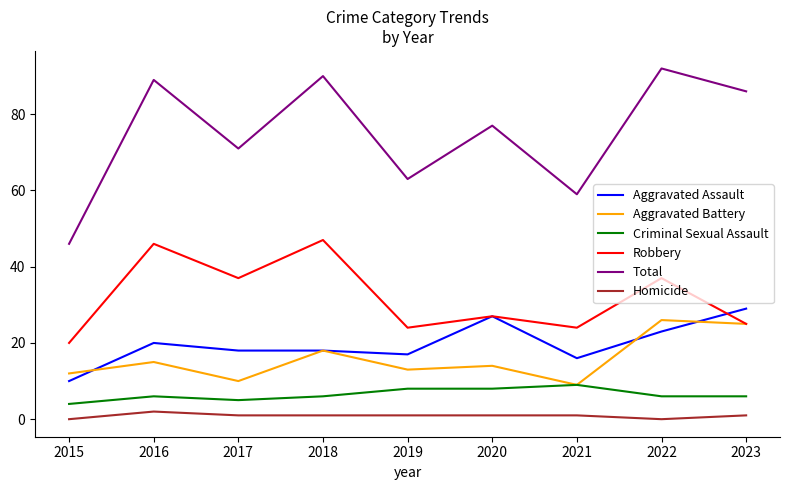

True or false: Total and Aggravated Assault cross at least once.

False